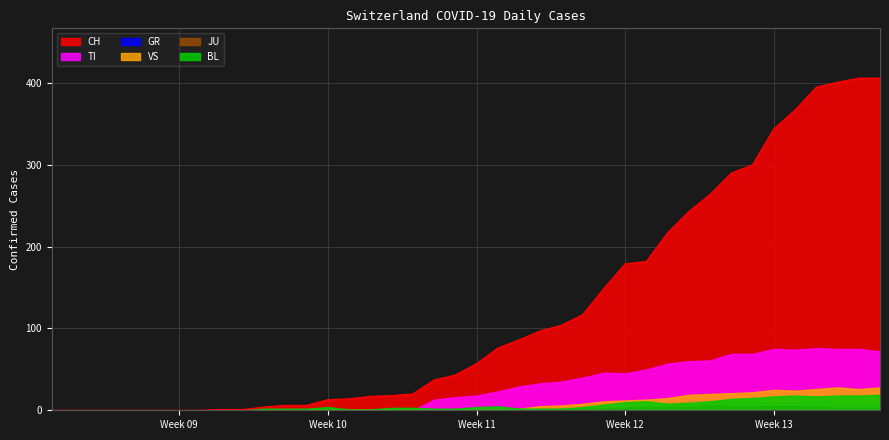

List the series in order of their peak value, lowest first.

JU, GR, BL, VS, TI, CH